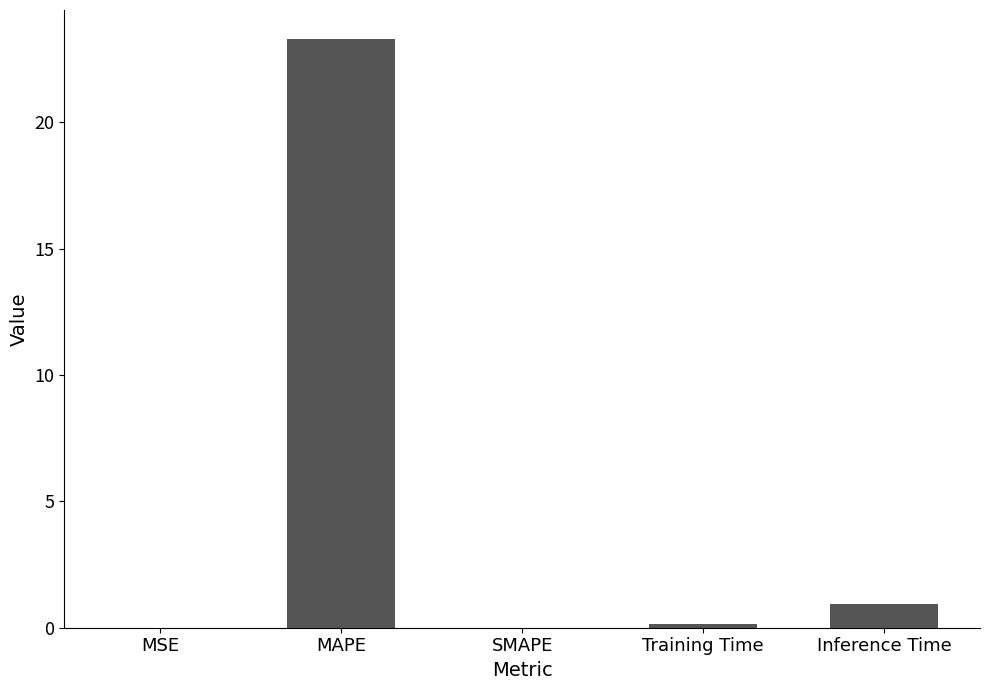

What is the sum of the values at Inference Time and SMAPE?

0.9